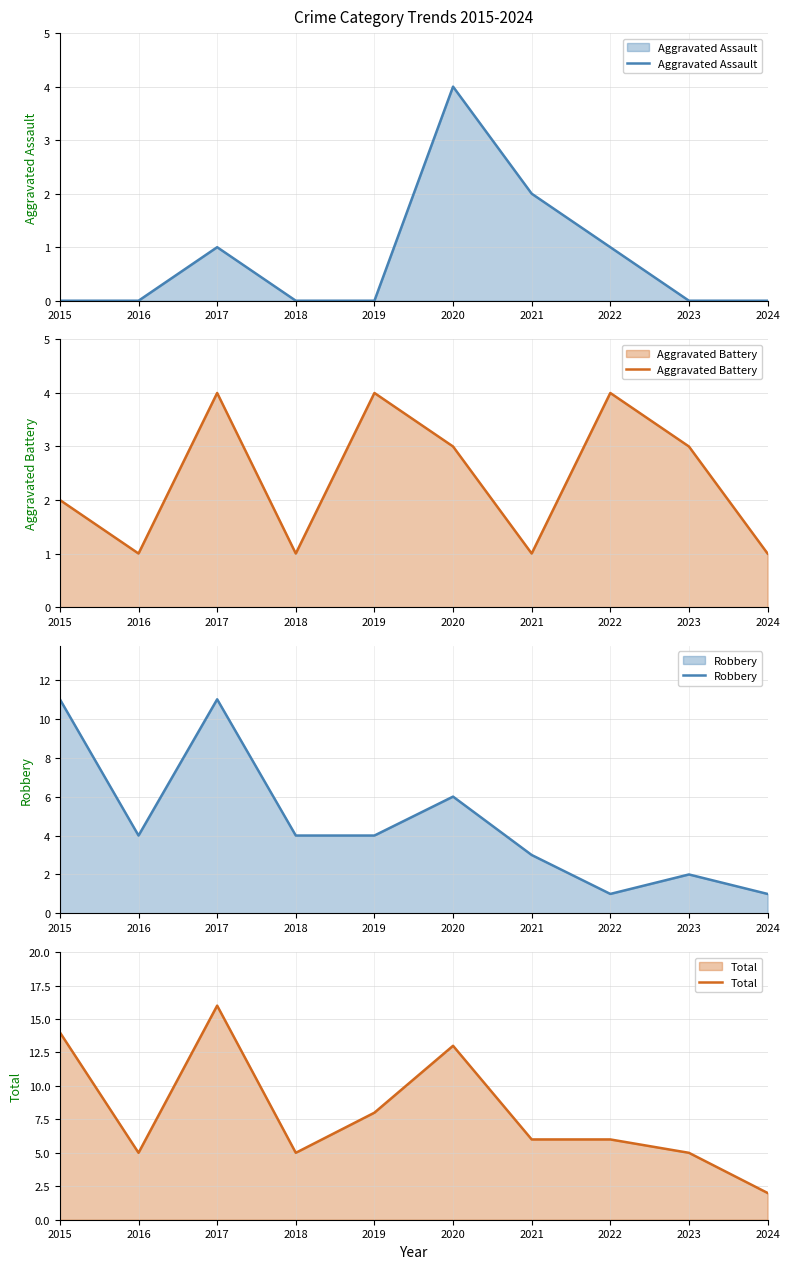

Which series changed the most between 2022 and 2023?

Aggravated Assault